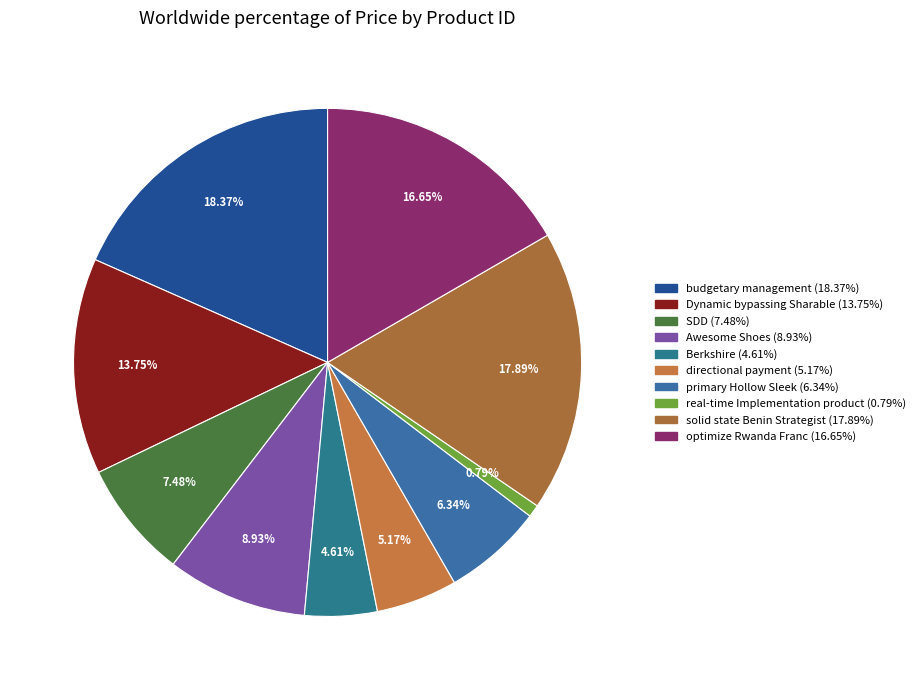

Which slice is the smallest?

real-time Implementation product (0.79%)